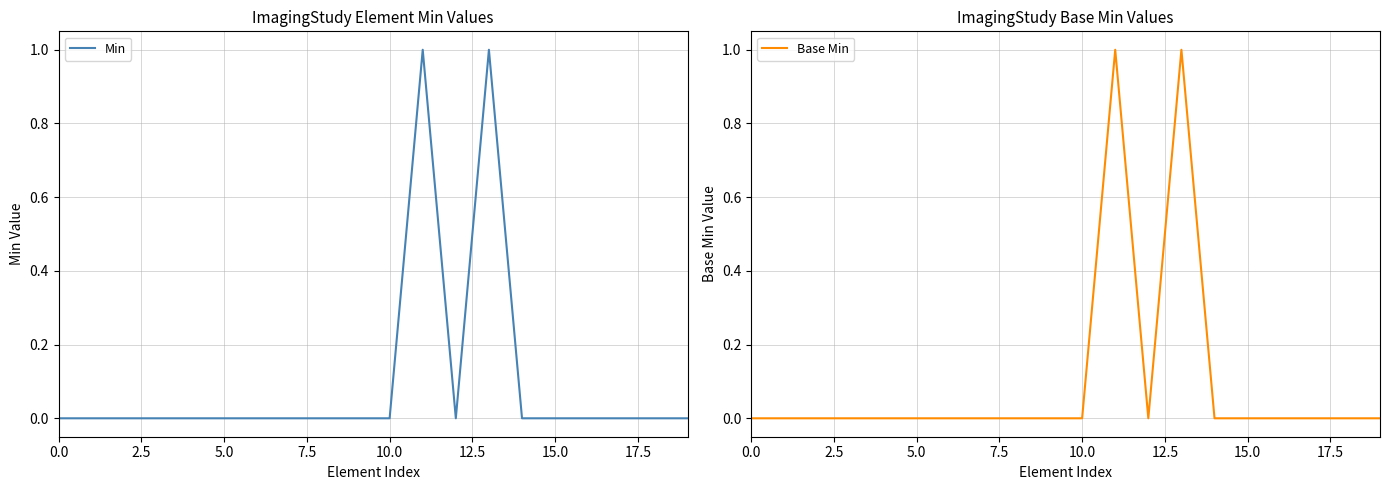

In Base Min, how many points are higher than both neighbors (excluding endpoints)?

2